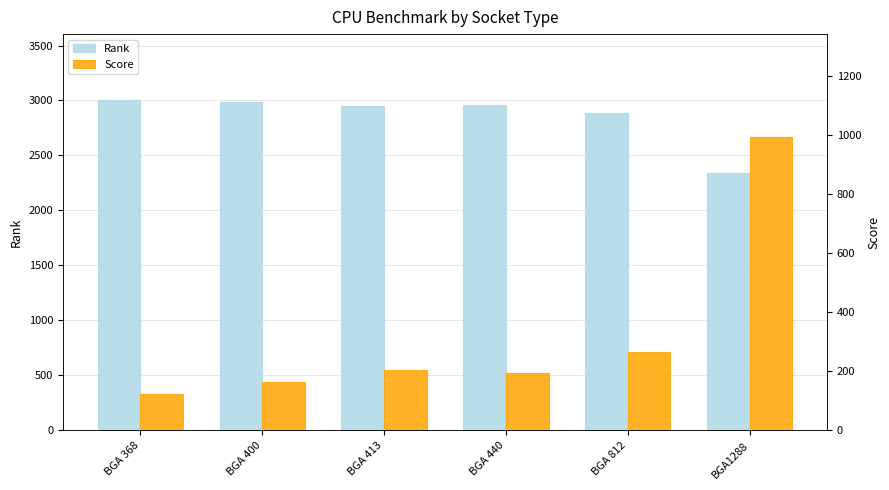

What is the sum of all Rank values?

17125